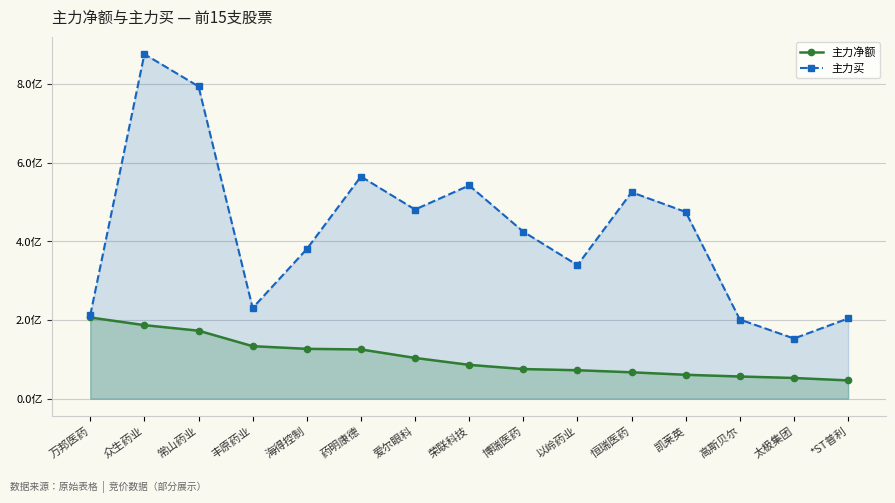

What is the minimum value shown in the chart?

46484461